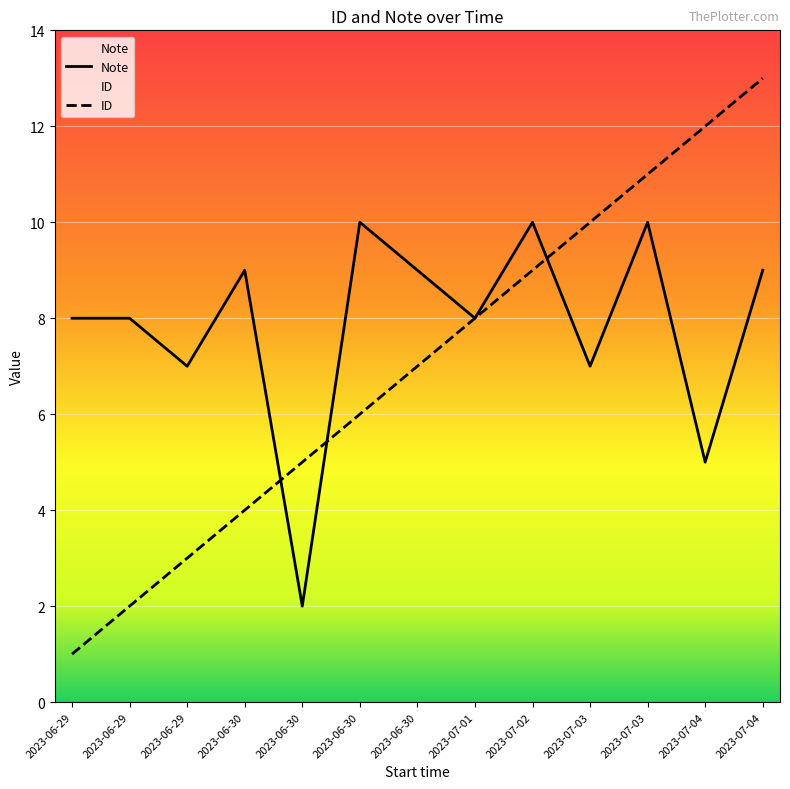

Which series has the widest spread of values?

ID